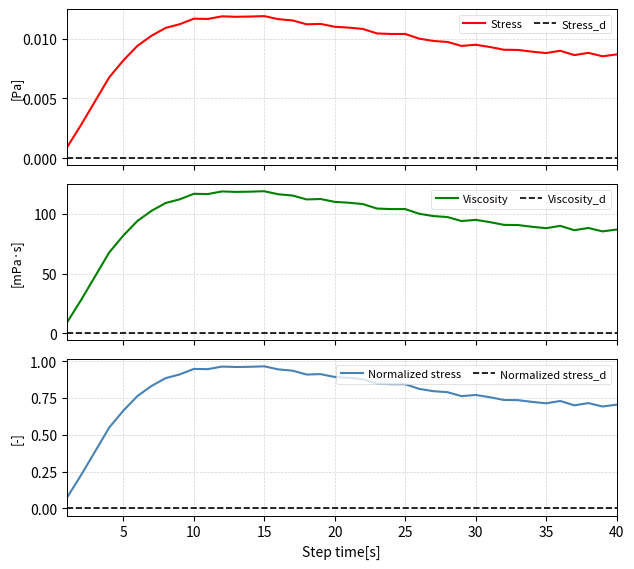

Which series has the largest total across all categories?

Viscosity